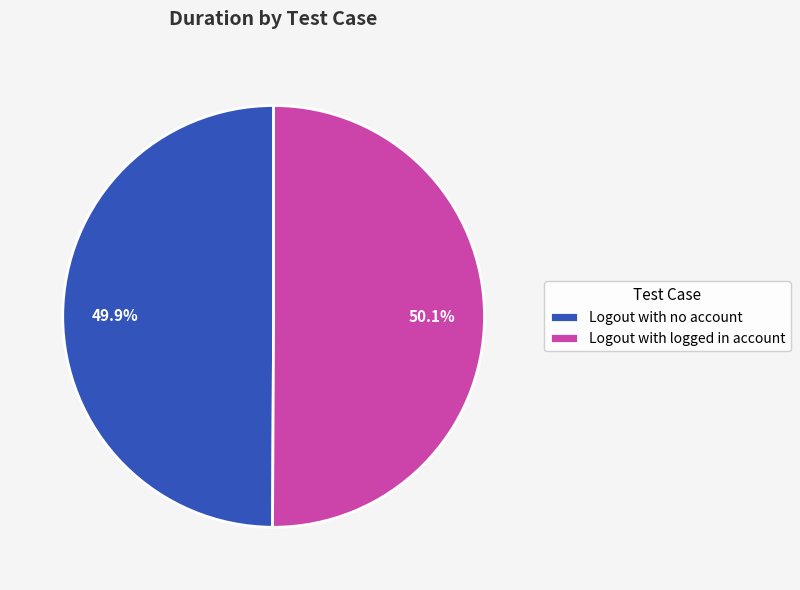

How many segments does this pie chart have?

2